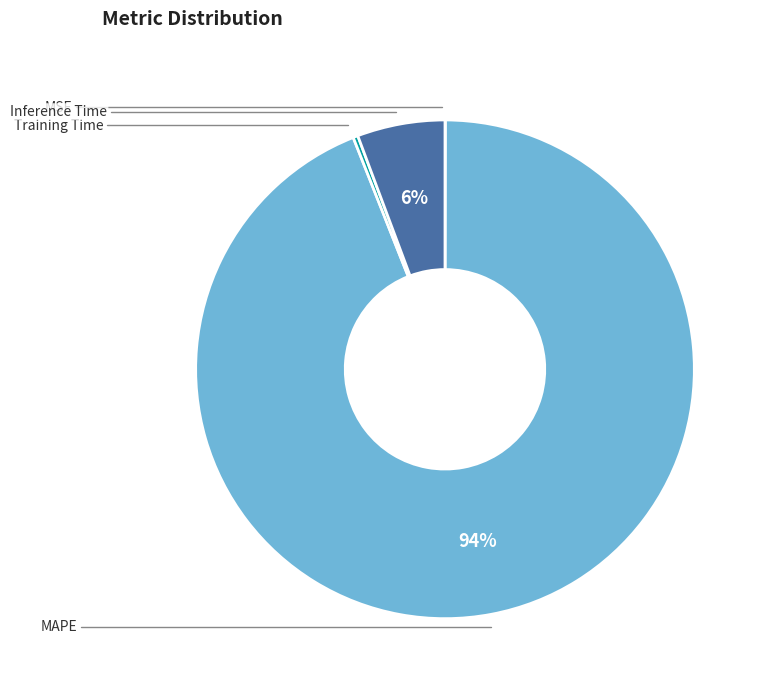

Is there a majority slice in this chart?

Yes